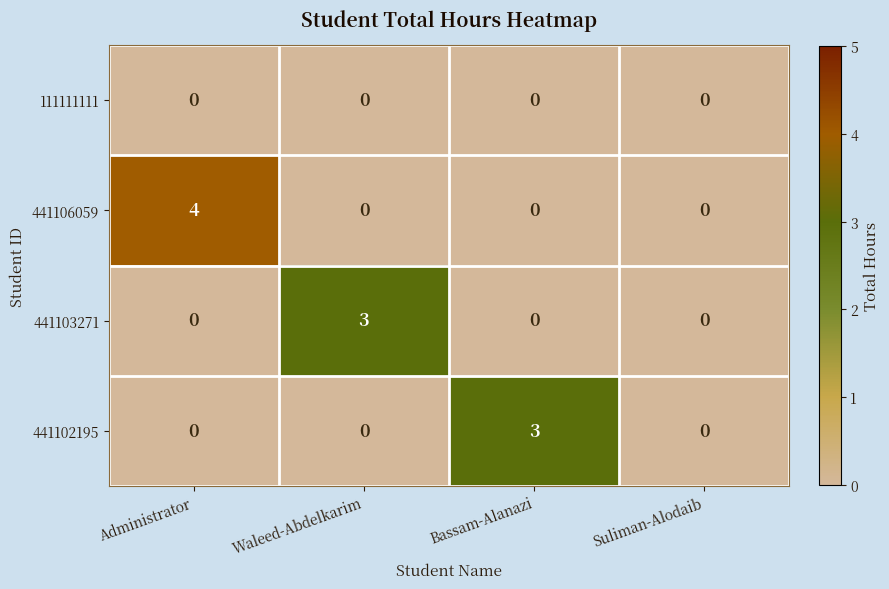

Count the 441102195 values in the range 0 to 3.

4